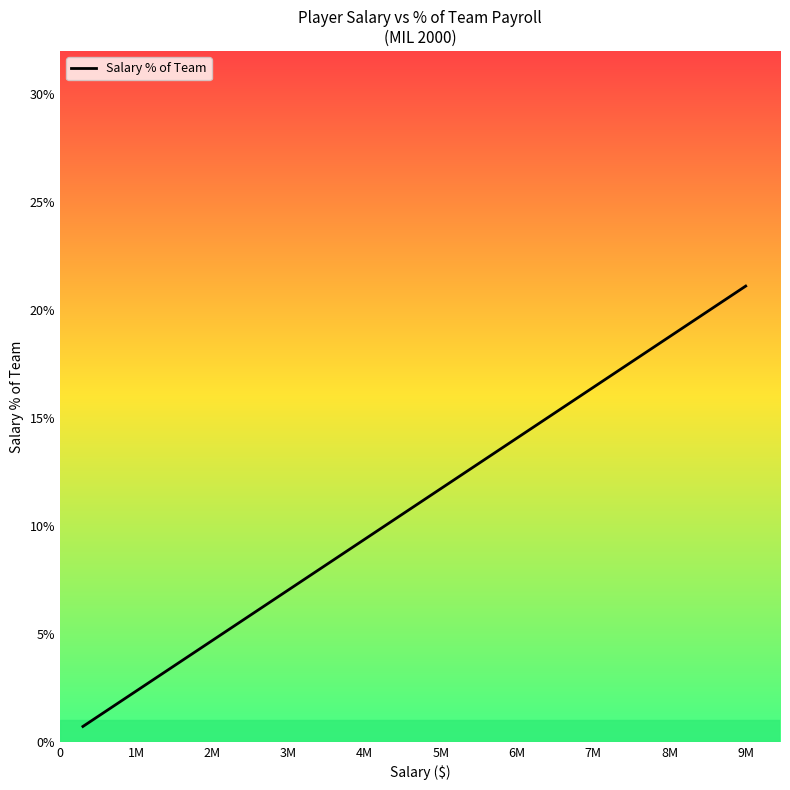

What is the difference between the maximum and minimum values?

20.4